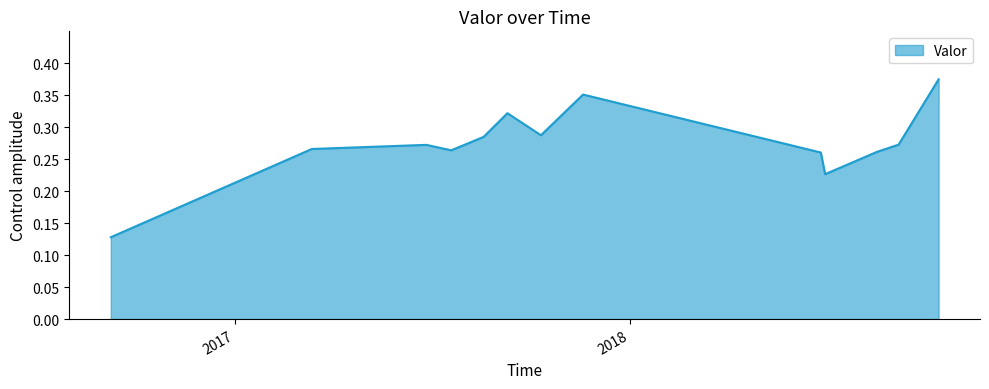

Does the chart have visible grid lines?

No